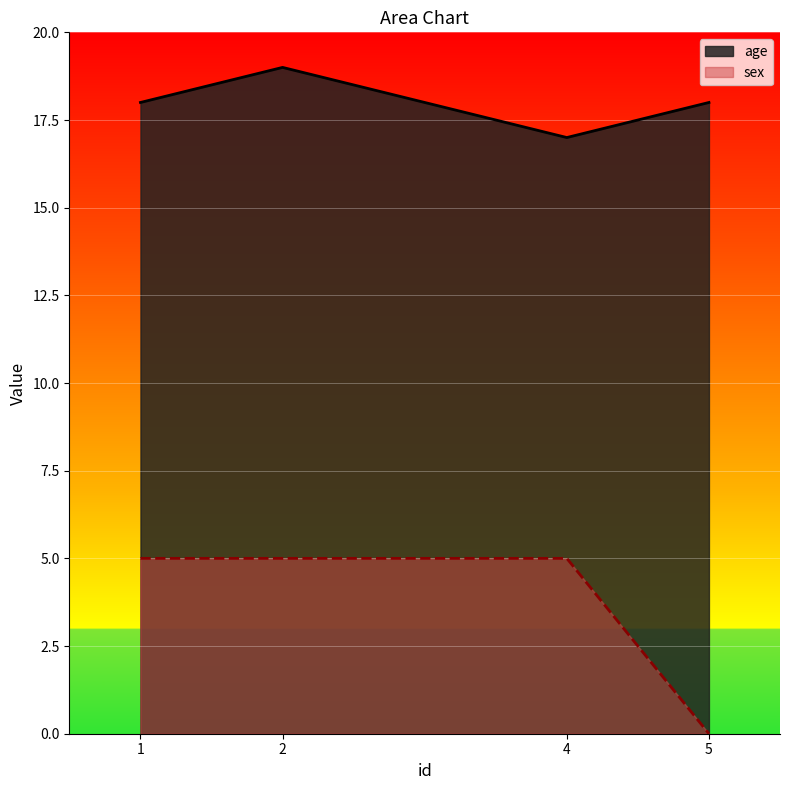

At which label does age reach its peak?

2